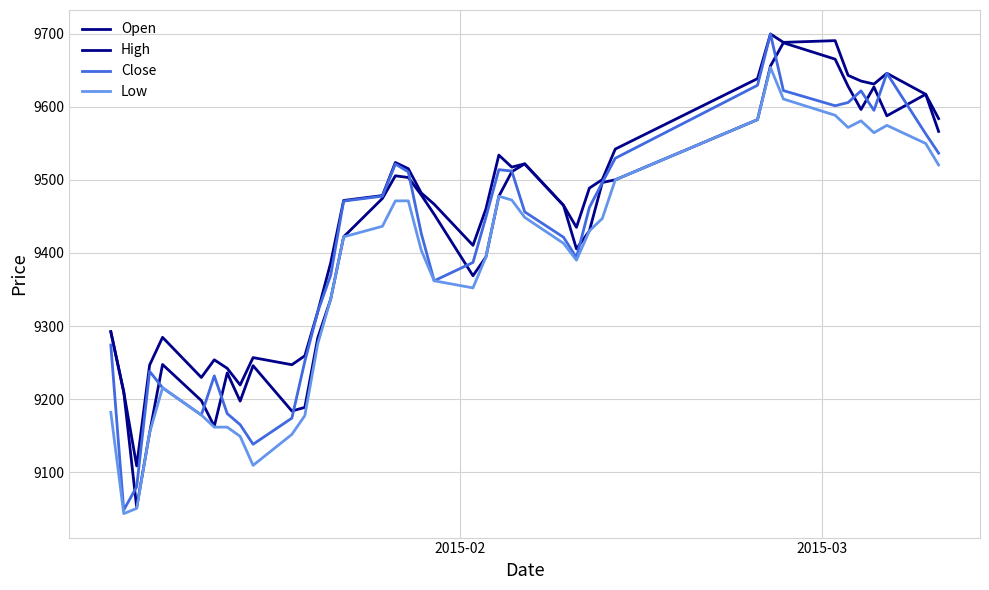

How many values in the Open series exceed 9465?

20